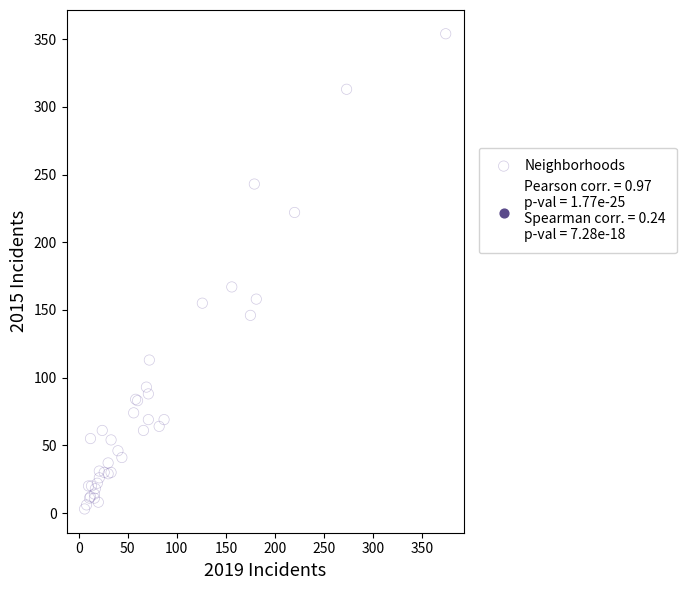

What Y value in the scatter plot is closest to 178?

167